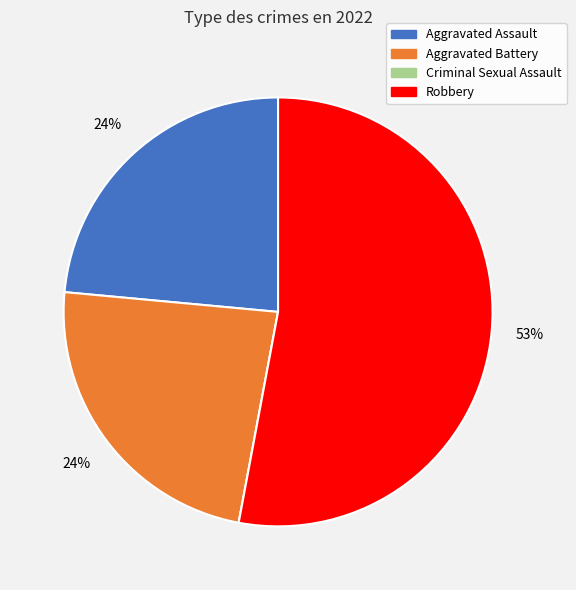

To the nearest percent, what percentage of the pie is Aggravated Battery?

24%